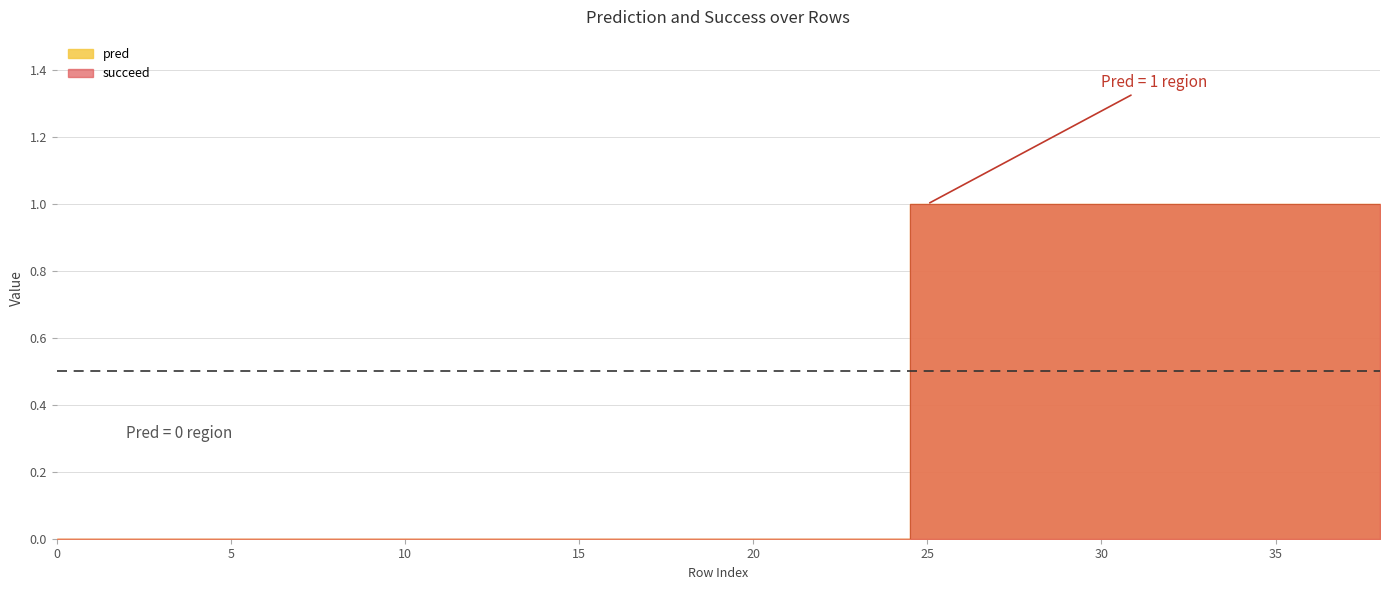

Is it true that succeed equals 0 at 1?

True